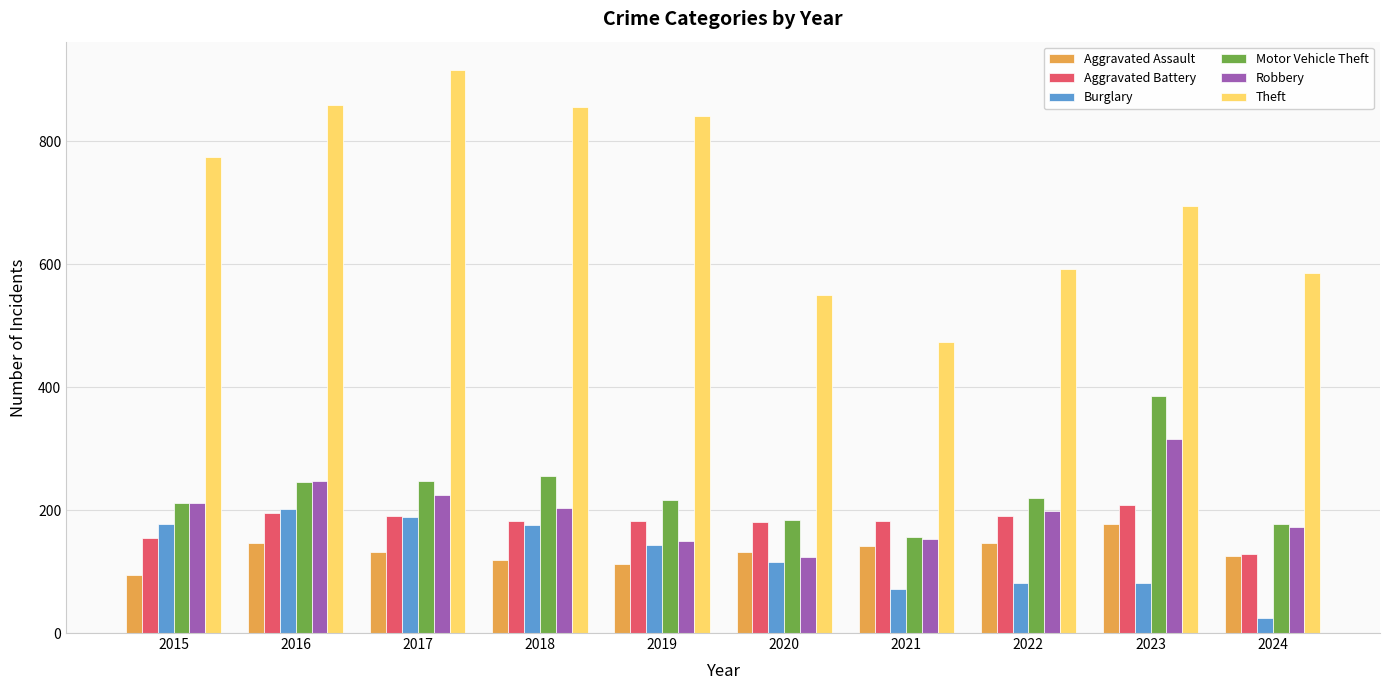

How many values in the Aggravated Assault series are below 131?

4